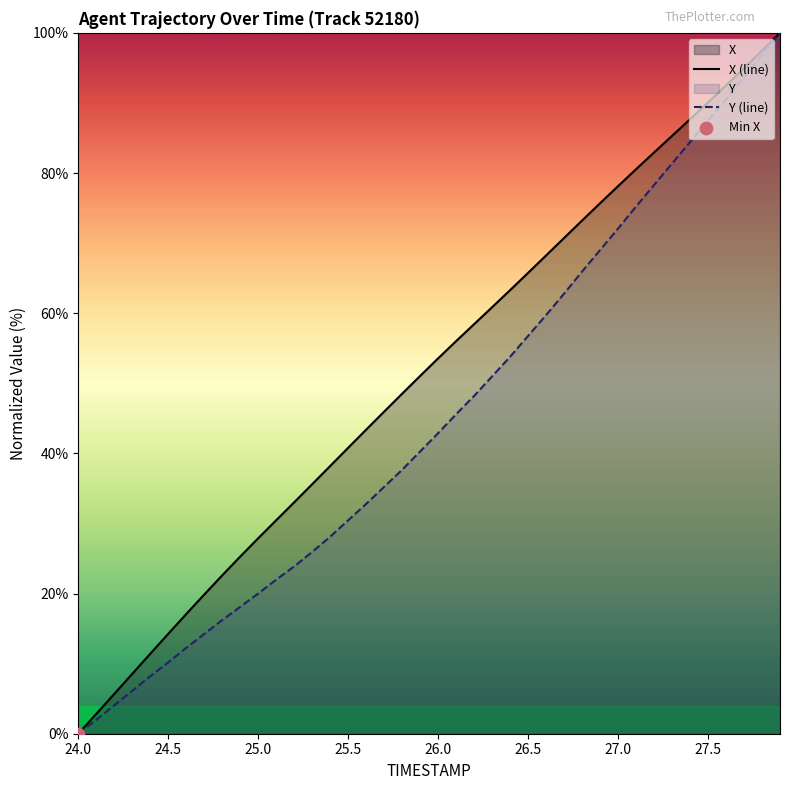

What is the total value across all series at 26.0?

96.4